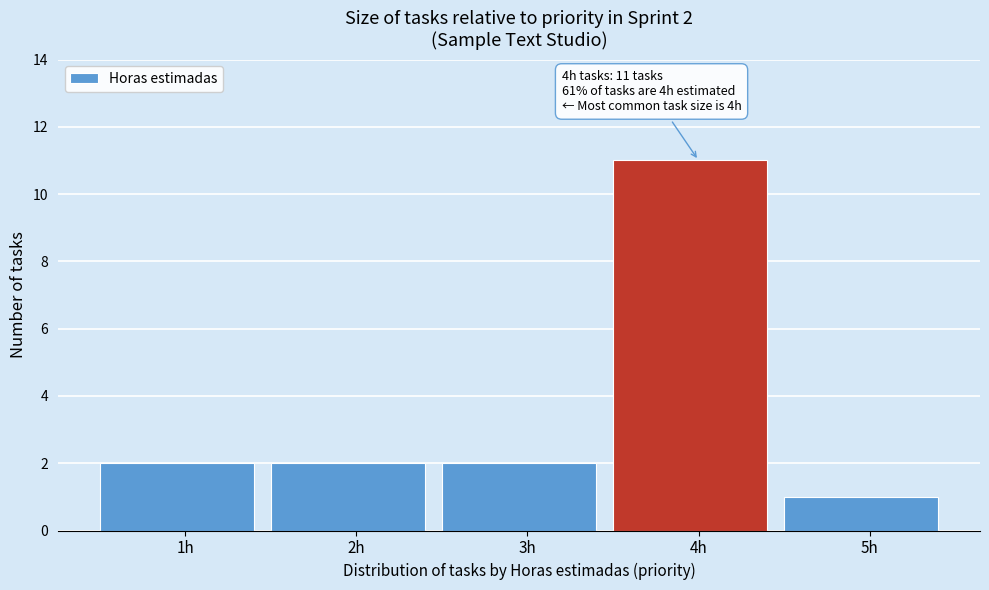

Over which range of the x-axis is the bar tallest?

3.5 to 4.5